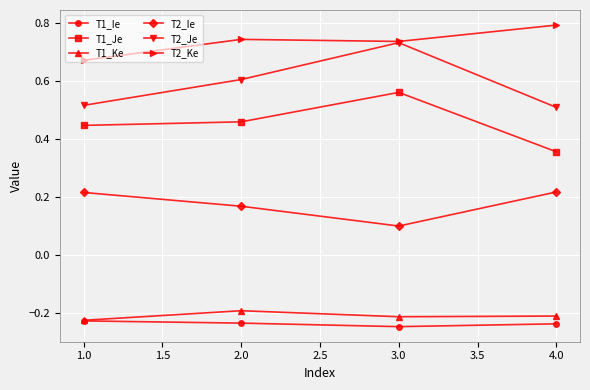

Between 1.0 and 3.0, which series saw the biggest shift?

T2_Je